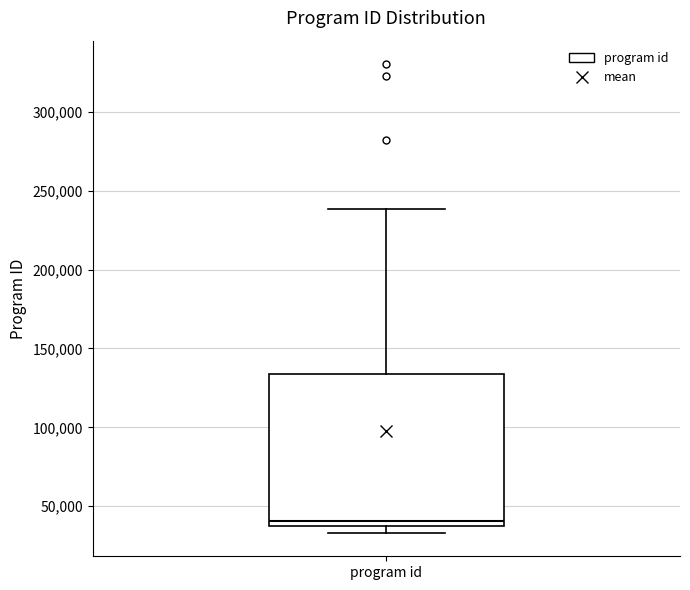

Read this box plot against the y-axis: the position of the median line, the range covered by the box, and the ends of both whiskers. The values are not printed on the chart, so give them approximately, as read against the axis.

median 40000 (just above the box's lower edge), box 40000 to 135000, whiskers 35000 to 240000